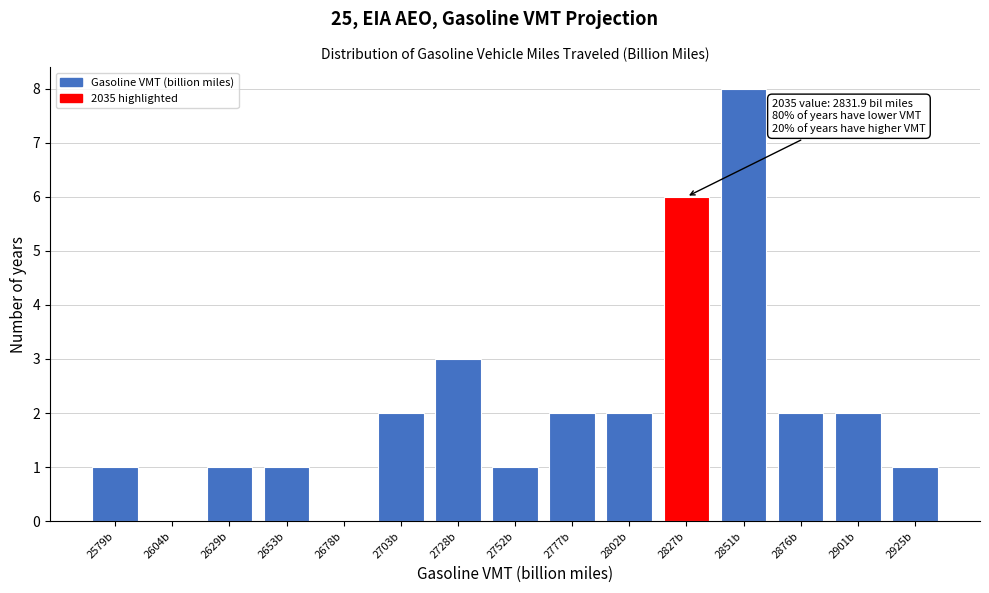

Reading left to right, what are all the values shown in this chart?

2579b=1	2604b=0	2629b=1	2653b=1	2678b=0	2703b=2	2728b=3	2752b=1	2777b=2	2802b=2	2827b=6	2851b=8	2876b=2	2901b=2	2925b=1